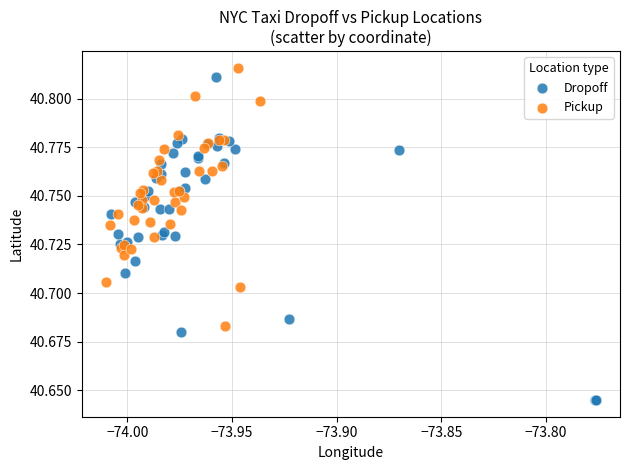

What are all the series names shown in the legend?

Dropoff, Pickup